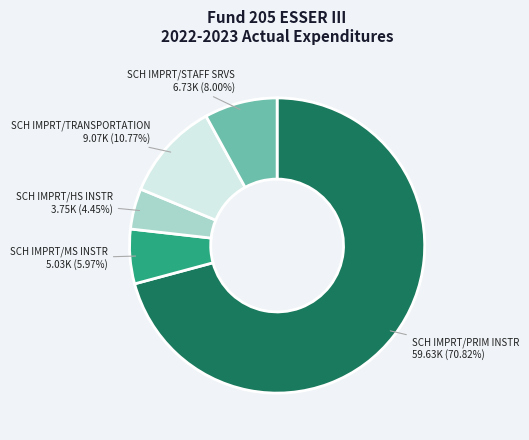

Is the sum of SCH IMPRT/PRIM INSTR and SCH IMPRT/HS INSTR greater than half?

Yes